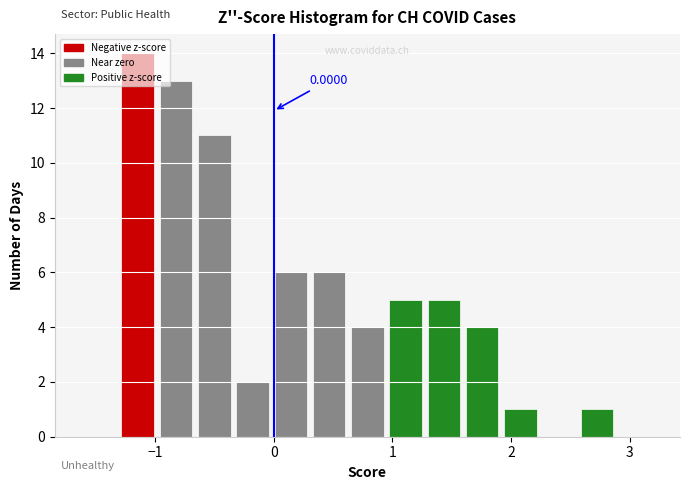

Around what value on the x-axis is the tallest bar? Give the approximate position of its centre, as read against the axis.

-1.1